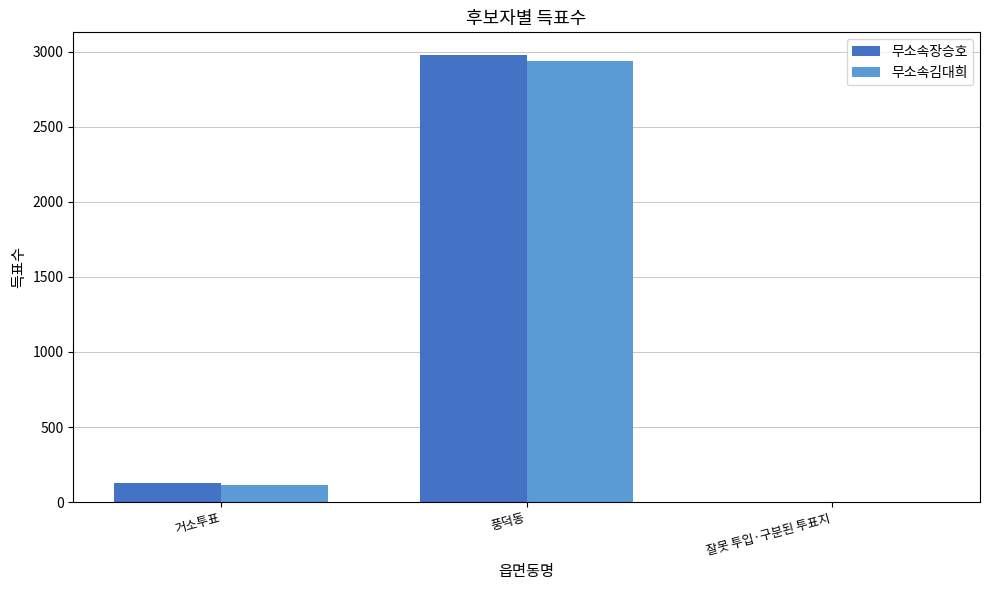

What are all the series names shown in the legend?

무소속장승호, 무소속김대희